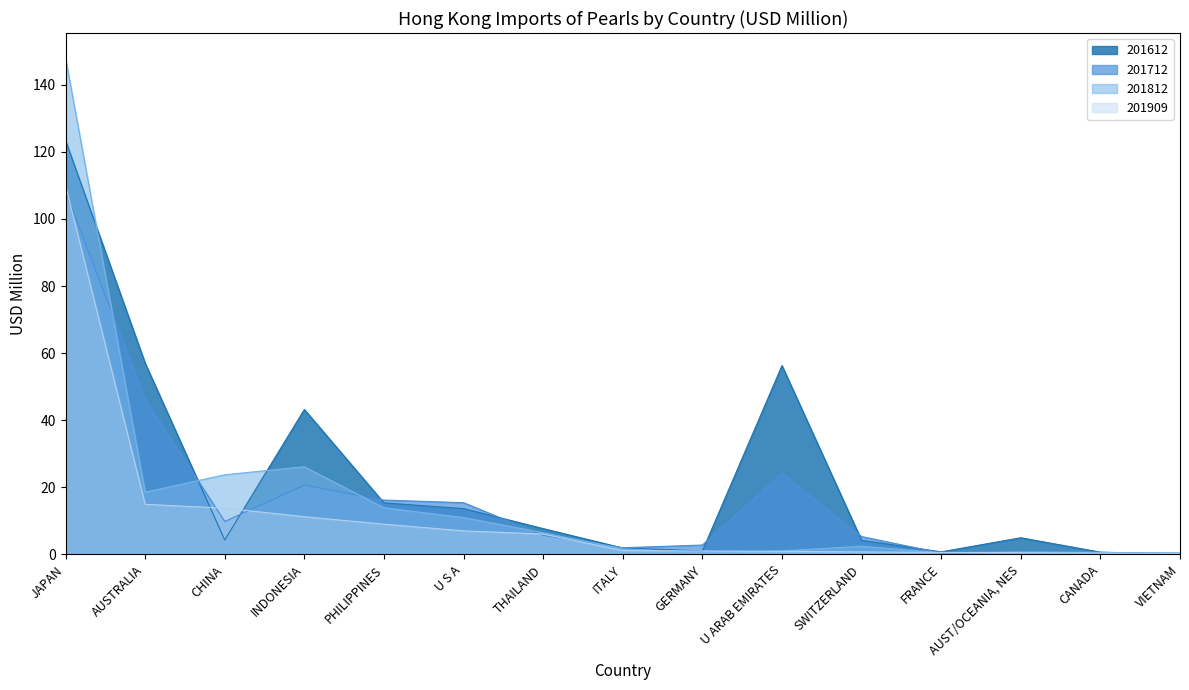

Where is 201909 nearest to the value 55?

AUSTRALIA